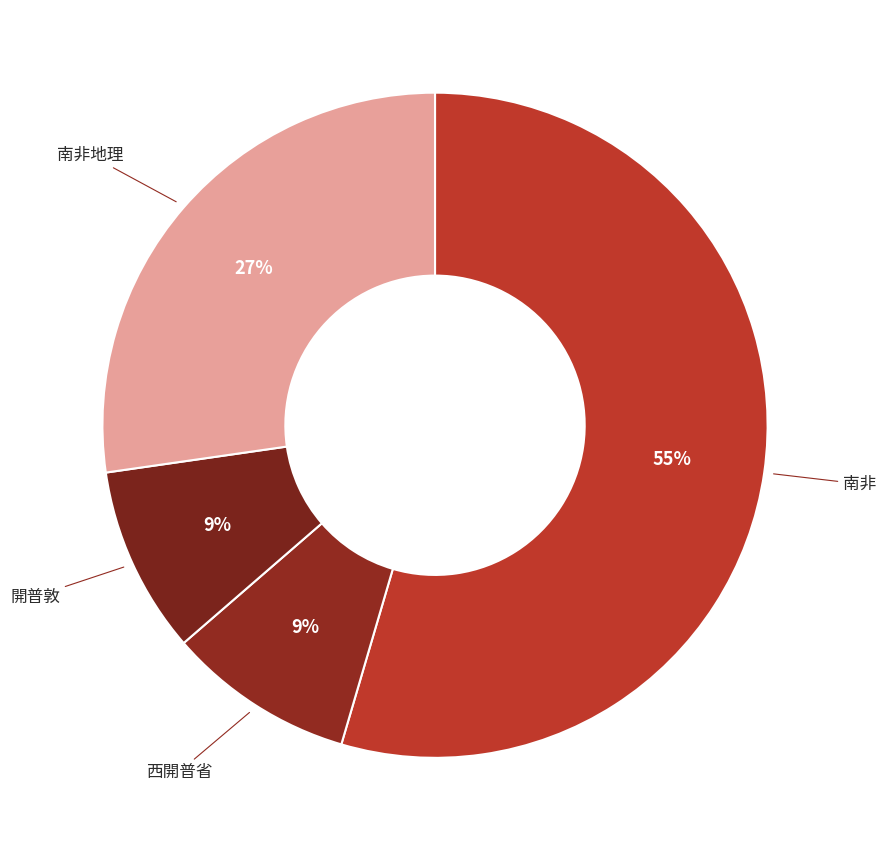

Which category accounts for the majority?

南非